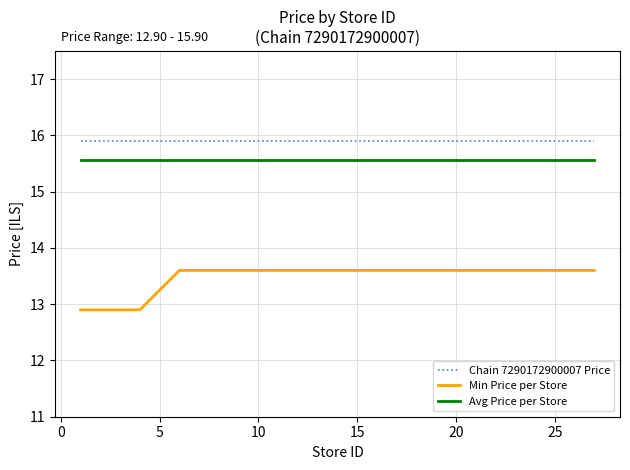

Reading left to right, what are all the values shown in this chart?

Chain 7290172900007 Price: 15.9	15.9	15.9	15.9	15.9	15.9	15.9	15.9	15.9	15.9	15.9	15.9	15.9	15.9	15.9	15.9	15.9	15.9	15.9	15.9
Min Price per Store: 12.9	12.9	12.9	13.6	13.6	13.6	13.6	13.6	13.6	13.6	13.6	13.6	13.6	13.6	13.6	13.6	13.6	13.6	13.6	13.6
Avg Price per Store: 15.6	15.6	15.6	15.6	15.6	15.6	15.6	15.6	15.6	15.6	15.6	15.6	15.6	15.6	15.6	15.6	15.6	15.6	15.6	15.6